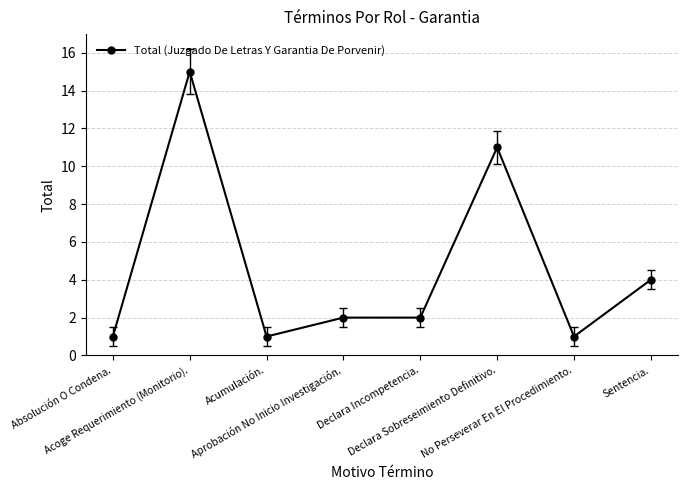

How many categories are shown in the chart?

8